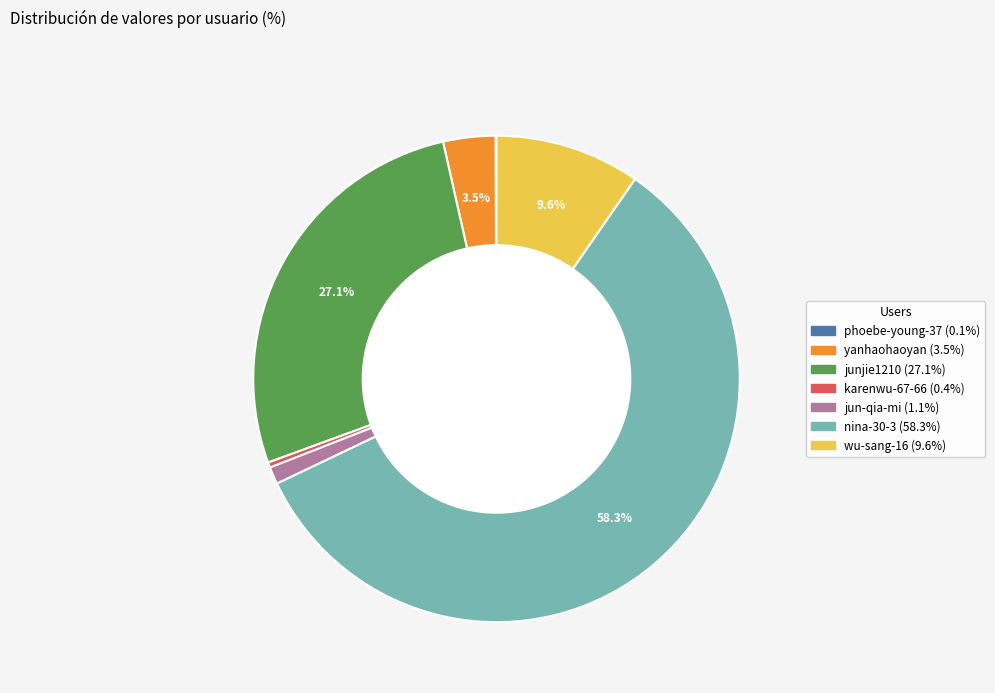

Is the sum of junjie1210 and nina-30-3 greater than half?

Yes